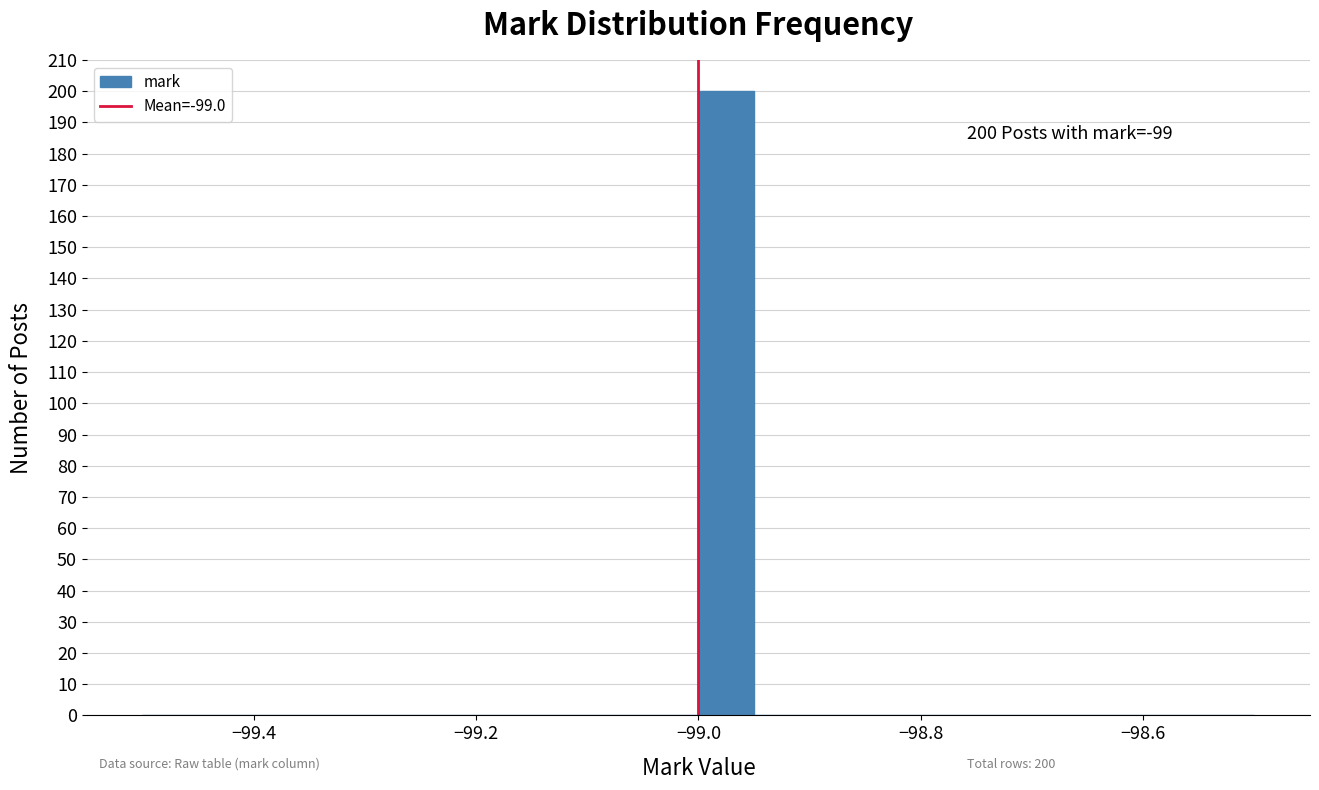

Around what value on the x-axis is the tallest bar? Give the approximate position of its centre, as read against the axis.

-98.98